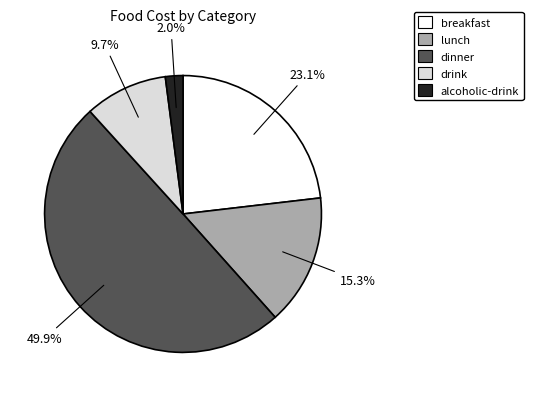

How many segments does this pie chart have?

5